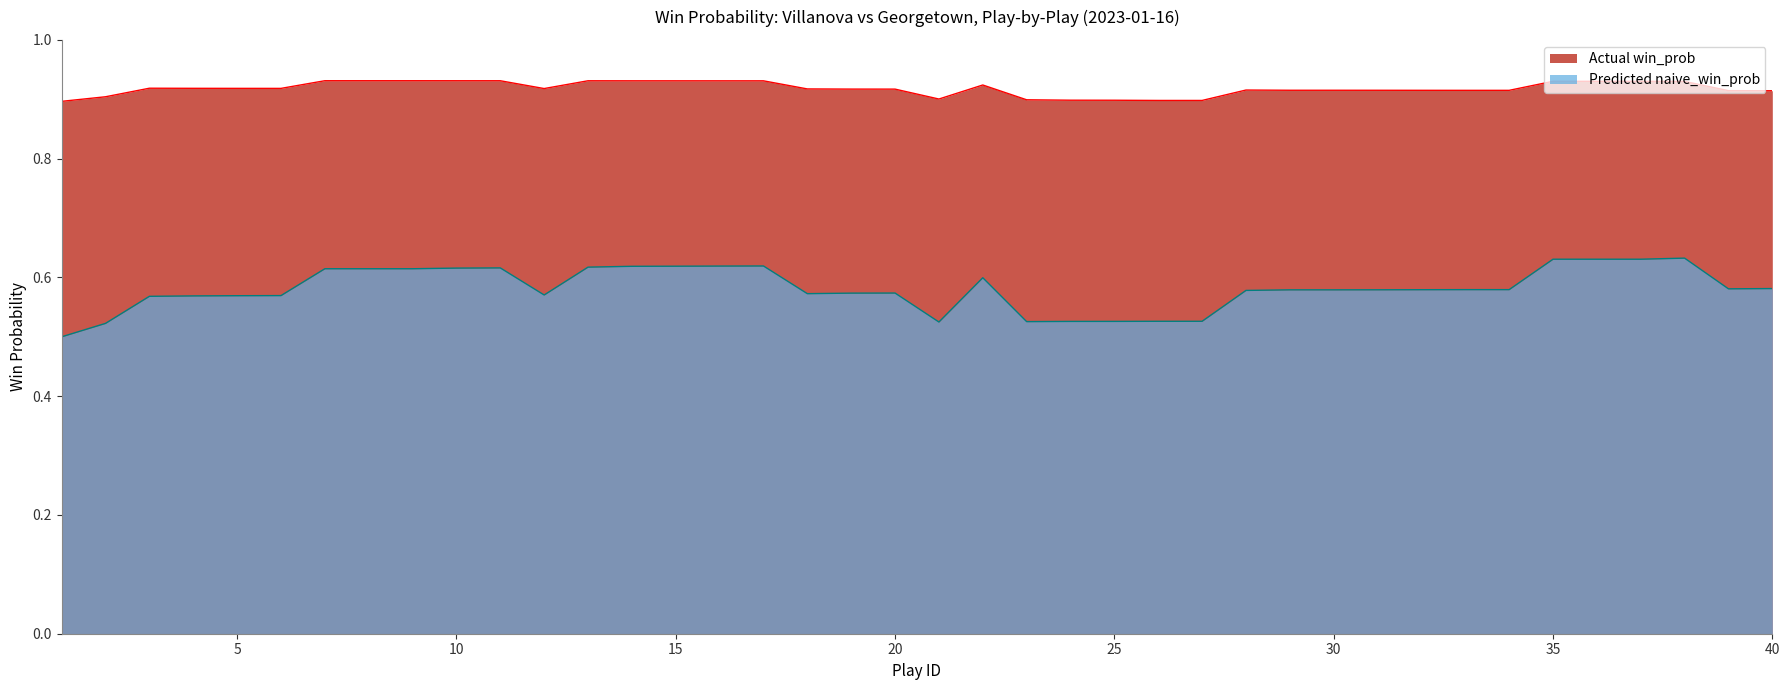

How many distinct data groups are displayed?

2